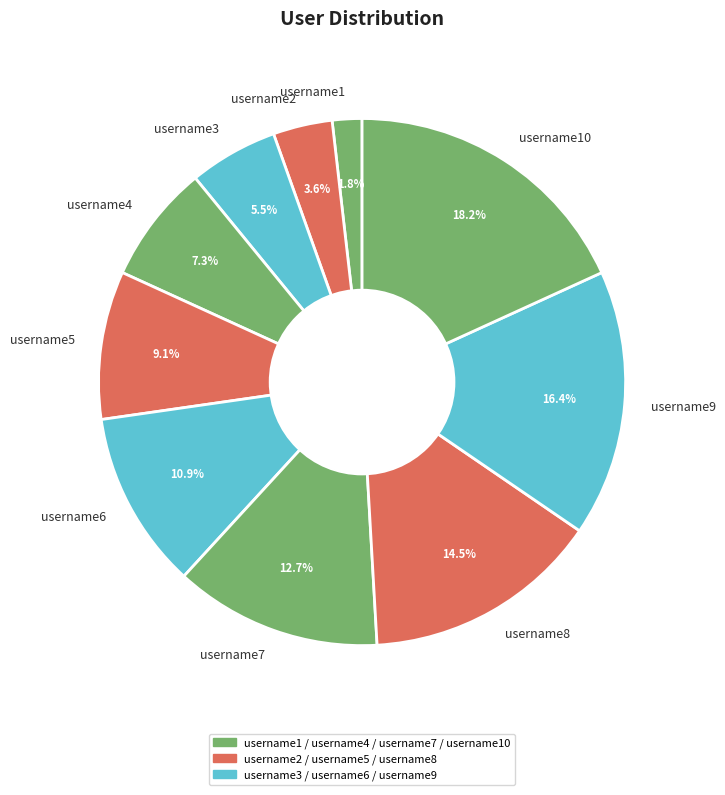

How many slices are in this pie chart?

10